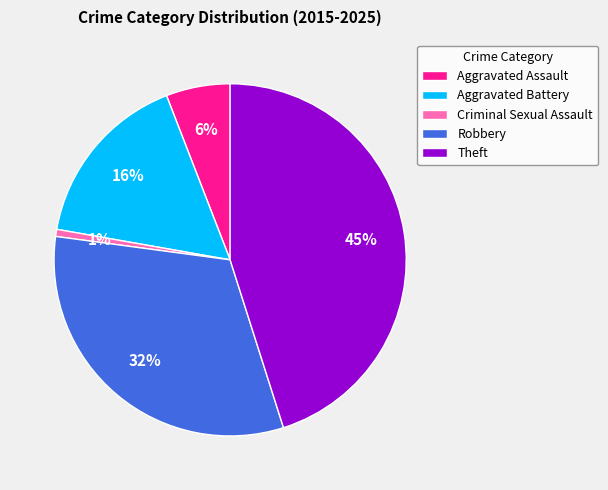

What percentage is the Criminal Sexual Assault slice, to the nearest percent?

1%